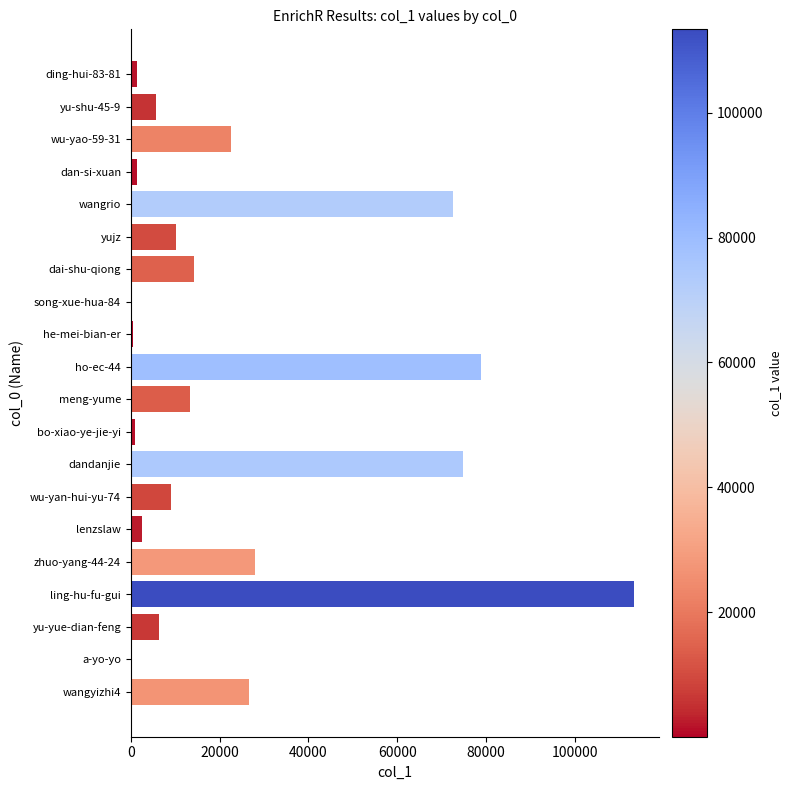

What is the maximum value shown in the chart?

113377